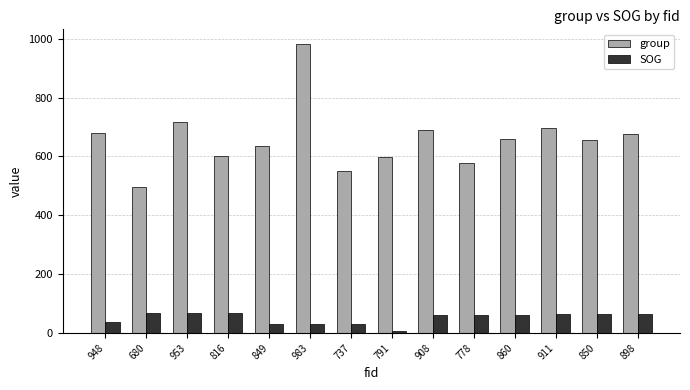

What is the approximate value of group at 911?

697.0